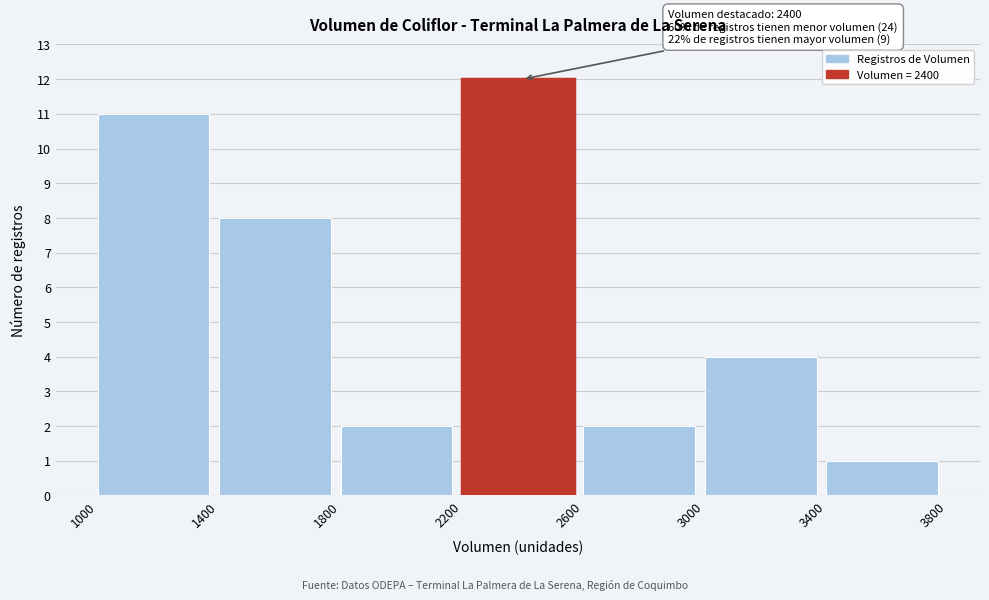

Which range on the x-axis has the tallest bar?

2200 to 2600